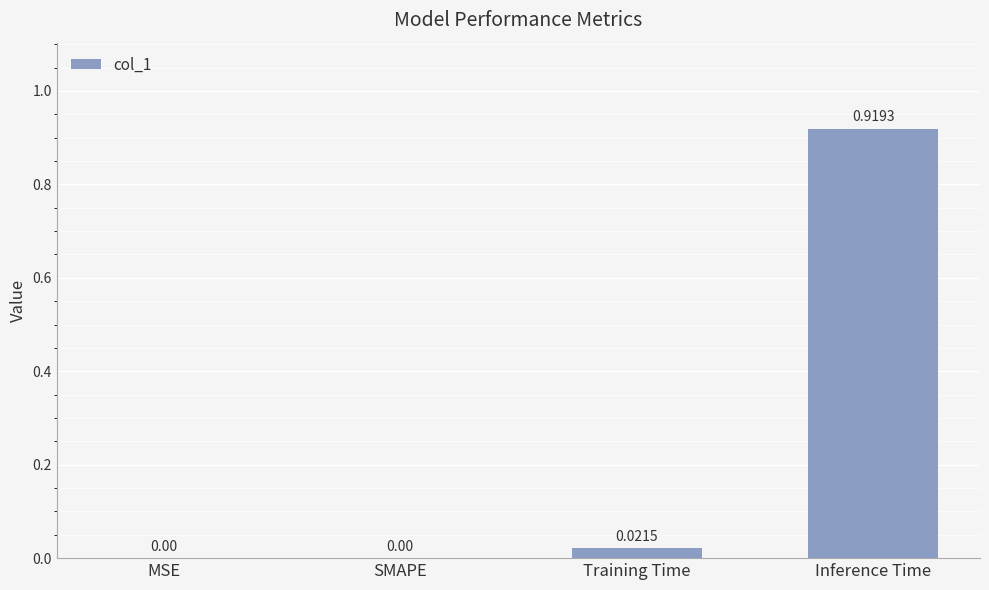

Which category has the highest value across all series?

Inference Time